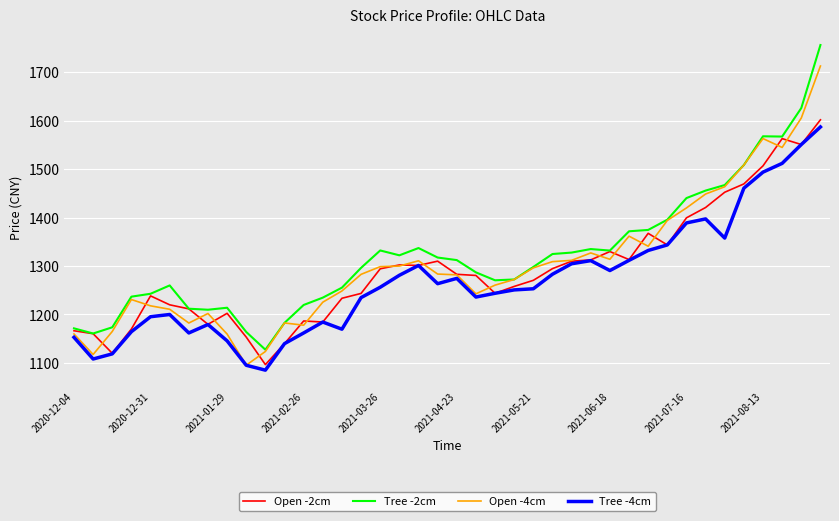

What is the minimum value for Tree -2cm?

1127.4